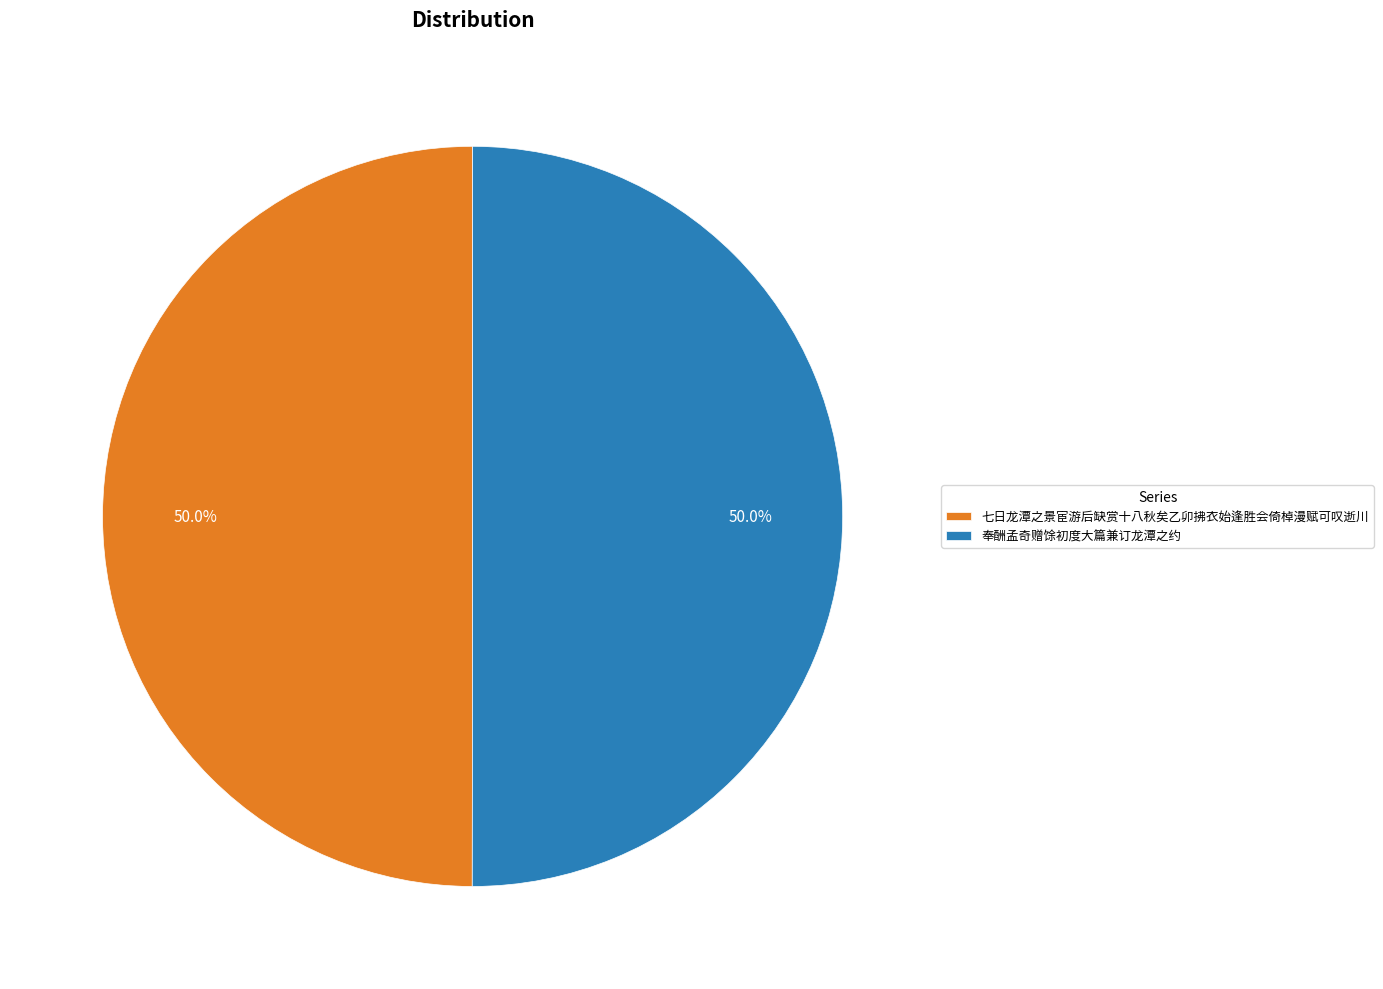

Approximately how many times larger is the value at 奉酬孟奇赠馀初度大篇兼订龙潭之约 compared to 七日龙潭之景宦游后缺赏十八秋矣乙卯拂衣始逢胜会倚棹漫赋可叹逝川?

1.0